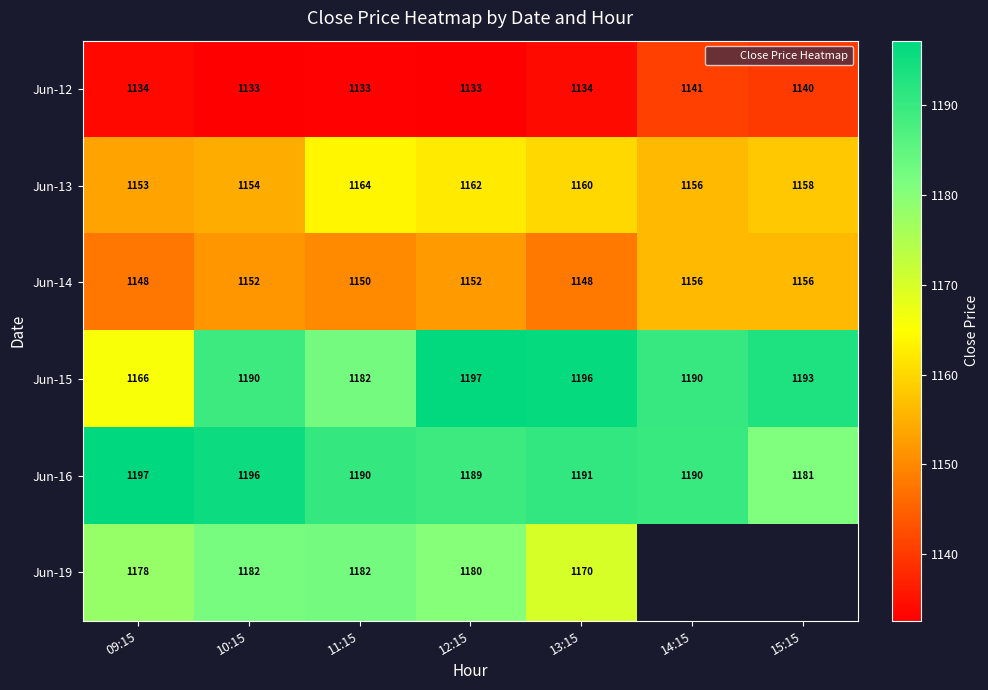

What is the difference between the highest and lowest values at 13:15?

62.1